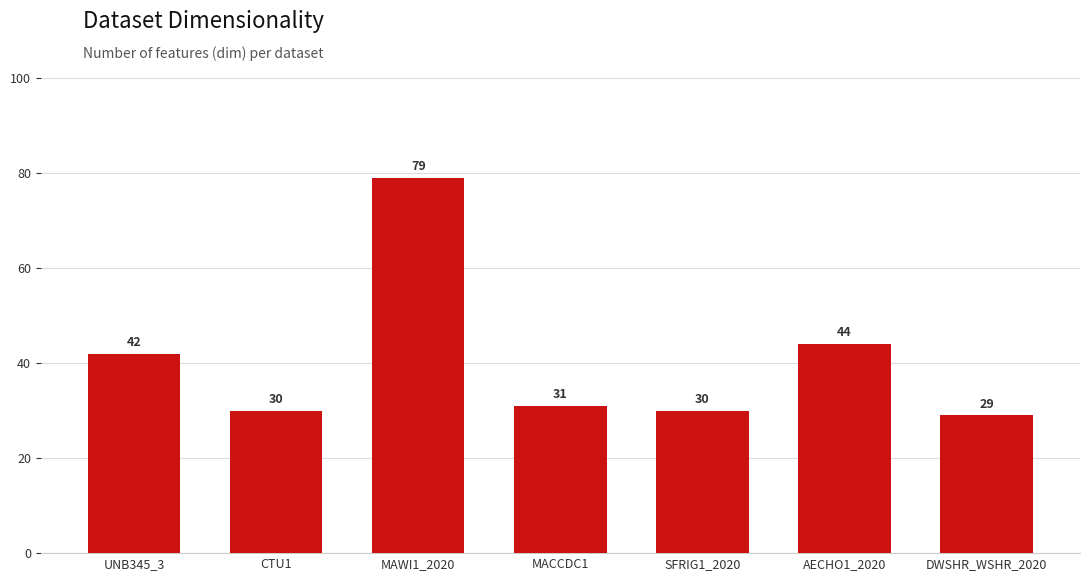

What value does the data have at UNB345_3, to the nearest 5?

40